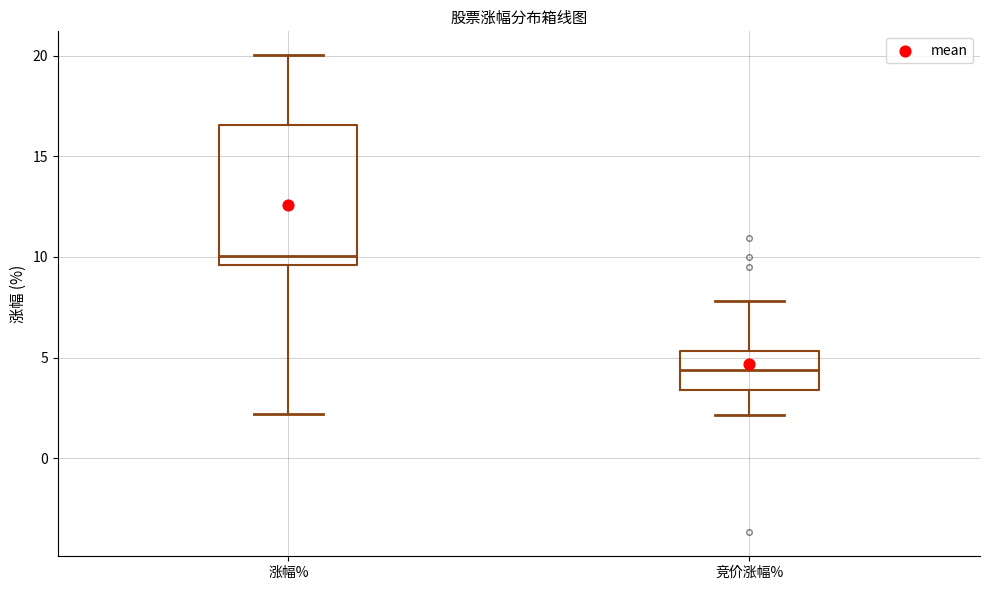

Where does the median line of the box for 竞价涨幅% sit on the y-axis? The values are not printed on the chart, so give them approximately, as read against the axis.

4.5